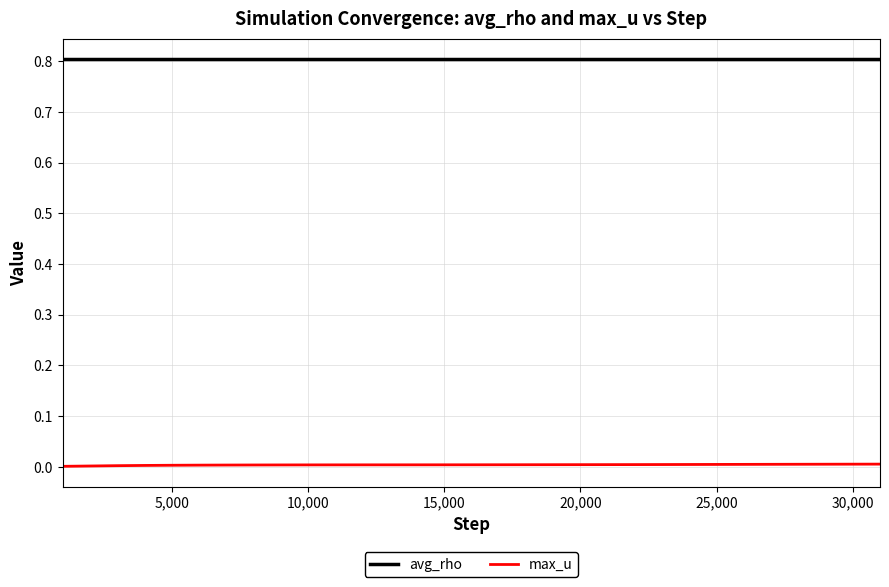

True or false: avg_rho and max_u cross at least once.

False